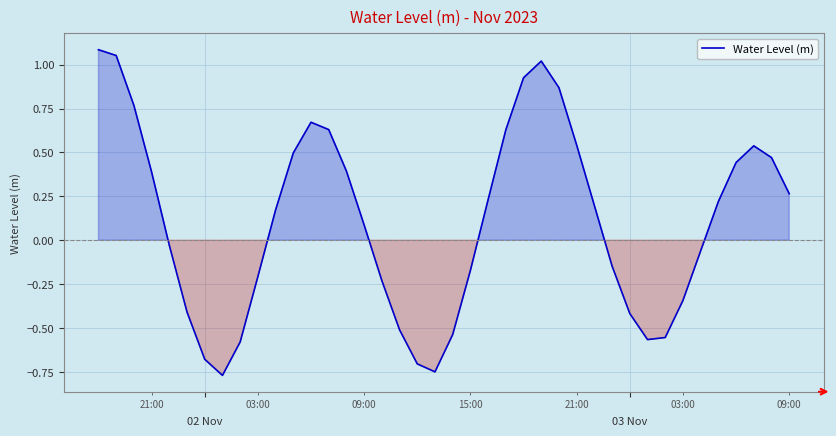

How many lines are shown in the chart?

1